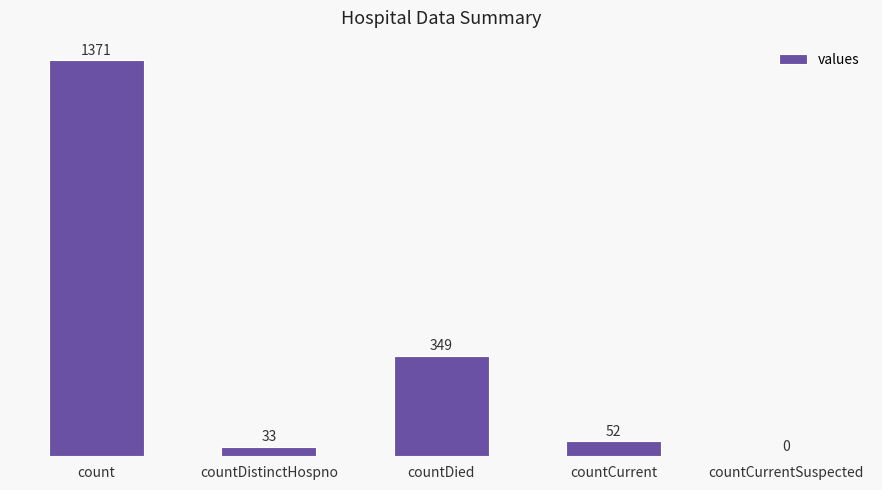

Which has a higher value, countCurrentSuspected or countCurrent?

countCurrent